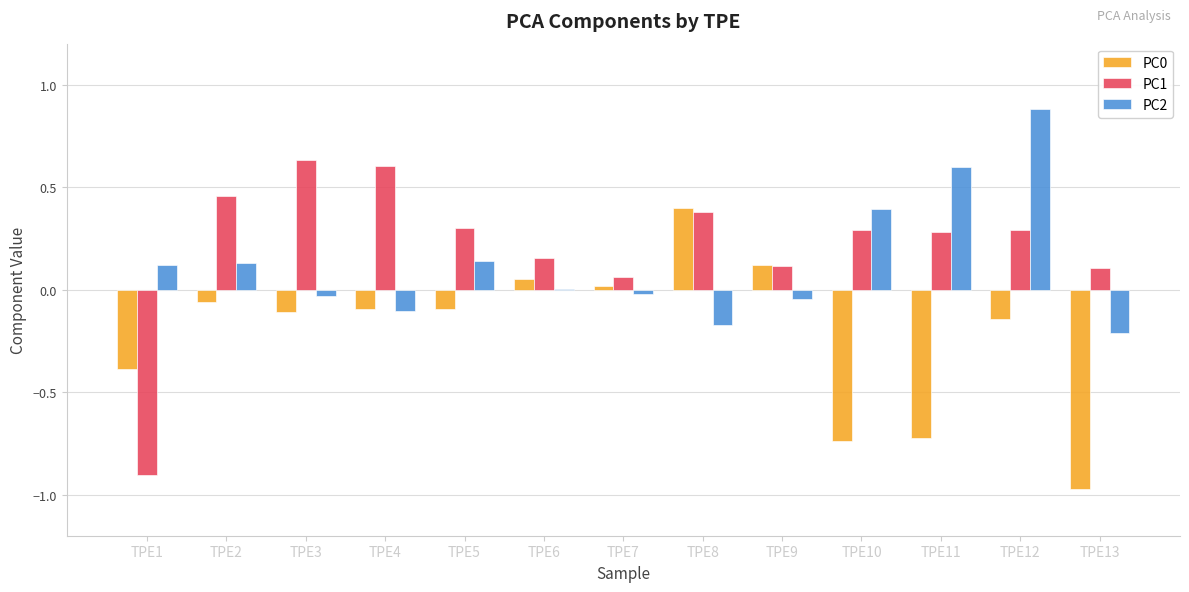

Which series has the widest spread of values?

PC1